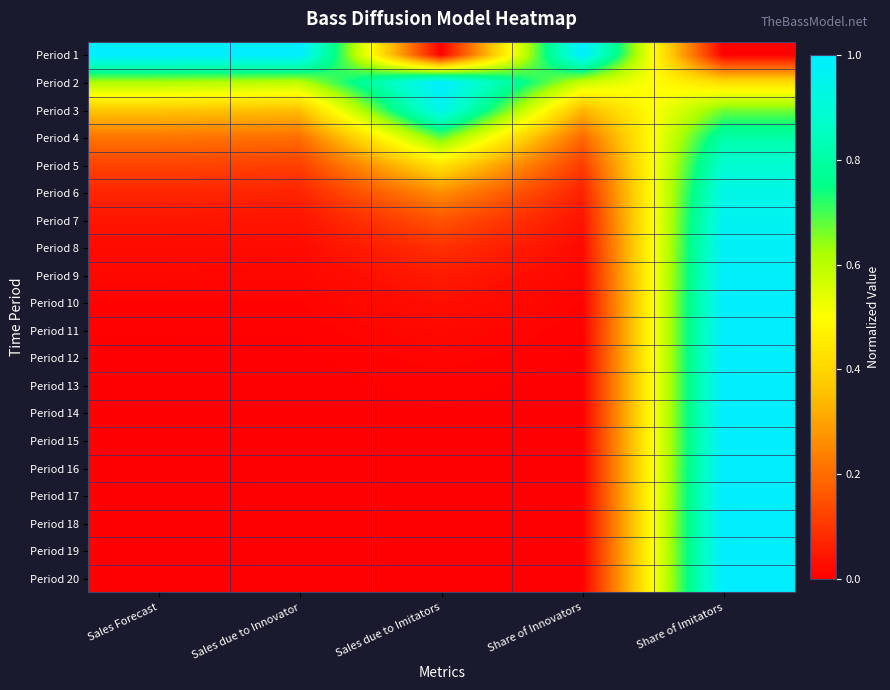

Reading left to right, what are all the values shown in this chart?

Period 1: Sales Forecast=1.0	Sales due to Innovator=1.0	Sales due to Imitators=0.0	Share of Innovators=1.0	Share of Imitators=0.0
Period 2: Sales Forecast=0.6	Sales due to Innovator=0.6	Sales due to Imitators=1.0	Share of Innovators=0.6	Share of Imitators=0.4
Period 3: Sales Forecast=0.4	Sales due to Innovator=0.4	Sales due to Imitators=1.0	Share of Innovators=0.3	Share of Imitators=0.7
Period 4: Sales Forecast=0.2	Sales due to Innovator=0.2	Sales due to Imitators=0.7	Share of Innovators=0.2	Share of Imitators=0.8
Period 5: Sales Forecast=0.1	Sales due to Innovator=0.1	Sales due to Imitators=0.4	Share of Innovators=0.1	Share of Imitators=0.9
Period 6: Sales Forecast=0.1	Sales due to Innovator=0.1	Sales due to Imitators=0.3	Share of Innovators=0.1	Share of Imitators=0.9
Period 7: Sales Forecast=0.0	Sales due to Innovator=0.0	Sales due to Imitators=0.2	Share of Innovators=0.0	Share of Imitators=1.0
Period 8: Sales Forecast=0.0	Sales due to Innovator=0.0	Sales due to Imitators=0.1	Share of Innovators=0.0	Share of Imitators=1.0
Period 9: Sales Forecast=0.0	Sales due to Innovator=0.0	Sales due to Imitators=0.1	Share of Innovators=0.0	Share of Imitators=1.0
Period 10: Sales Forecast=0.0	Sales due to Innovator=0.0	Sales due to Imitators=0.0	Share of Innovators=0.0	Share of Imitators=1.0
Period 11: Sales Forecast=0.0	Sales due to Innovator=0.0	Sales due to Imitators=0.0	Share of Innovators=0.0	Share of Imitators=1.0
Period 12: Sales Forecast=0.0	Sales due to Innovator=0.0	Sales due to Imitators=0.0	Share of Innovators=0.0	Share of Imitators=1.0
Period 13: Sales Forecast=0.0	Sales due to Innovator=0.0	Sales due to Imitators=0.0	Share of Innovators=0.0	Share of Imitators=1.0
Period 14: Sales Forecast=0.0	Sales due to Innovator=0.0	Sales due to Imitators=0.0	Share of Innovators=0.0	Share of Imitators=1.0
Period 15: Sales Forecast=0.0	Sales due to Innovator=0.0	Sales due to Imitators=0.0	Share of Innovators=0.0	Share of Imitators=1.0
Period 16: Sales Forecast=0.0	Sales due to Innovator=0.0	Sales due to Imitators=0.0	Share of Innovators=0.0	Share of Imitators=1.0
Period 17: Sales Forecast=0.0	Sales due to Innovator=0.0	Sales due to Imitators=0.0	Share of Innovators=0.0	Share of Imitators=1.0
Period 18: Sales Forecast=0.0	Sales due to Innovator=0.0	Sales due to Imitators=0.0	Share of Innovators=0.0	Share of Imitators=1.0
Period 19: Sales Forecast=0.0	Sales due to Innovator=0.0	Sales due to Imitators=0.0	Share of Innovators=0.0	Share of Imitators=1.0
Period 20: Sales Forecast=0.0	Sales due to Innovator=0.0	Sales due to Imitators=0.0	Share of Innovators=0.0	Share of Imitators=1.0